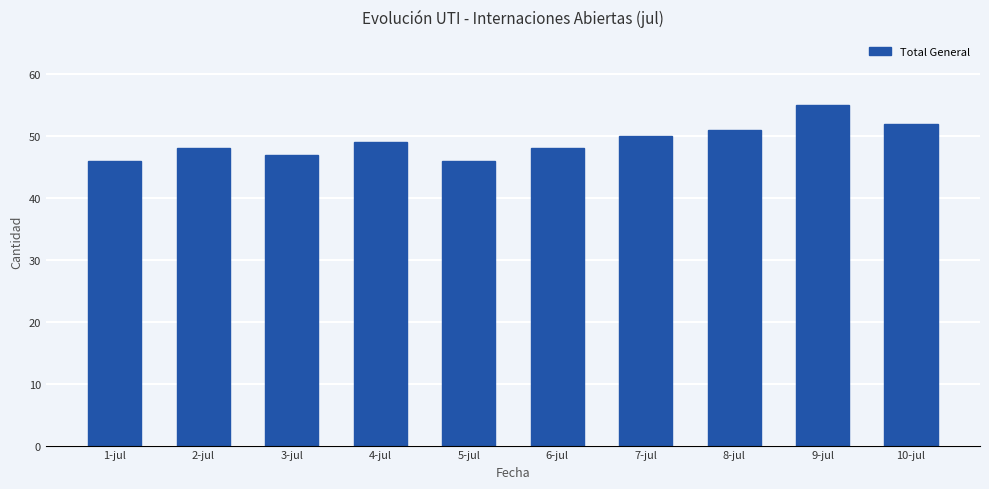

Which has a higher value, 7-jul or 4-jul?

7-jul